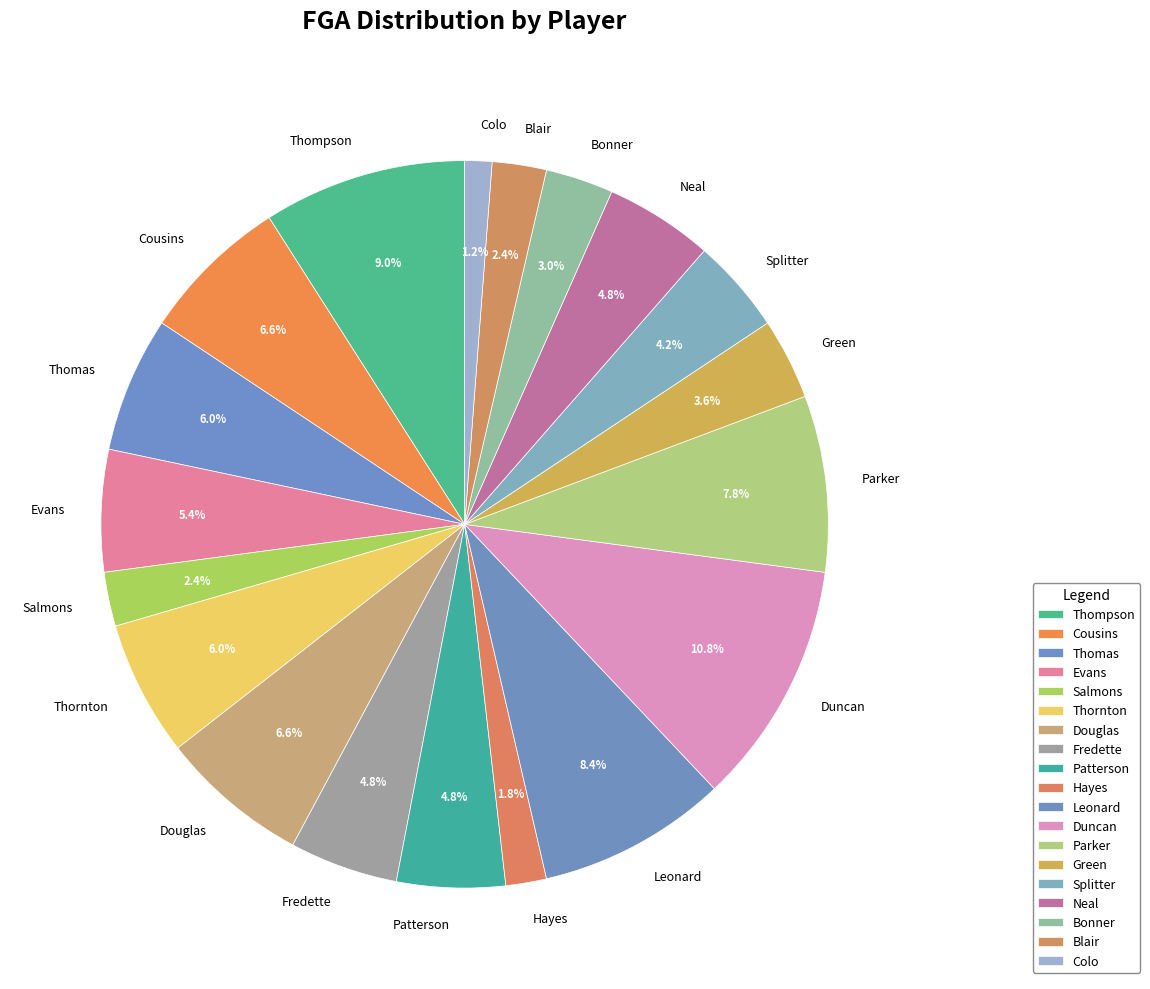

What percentage is NOT represented by Splitter?

95.8%